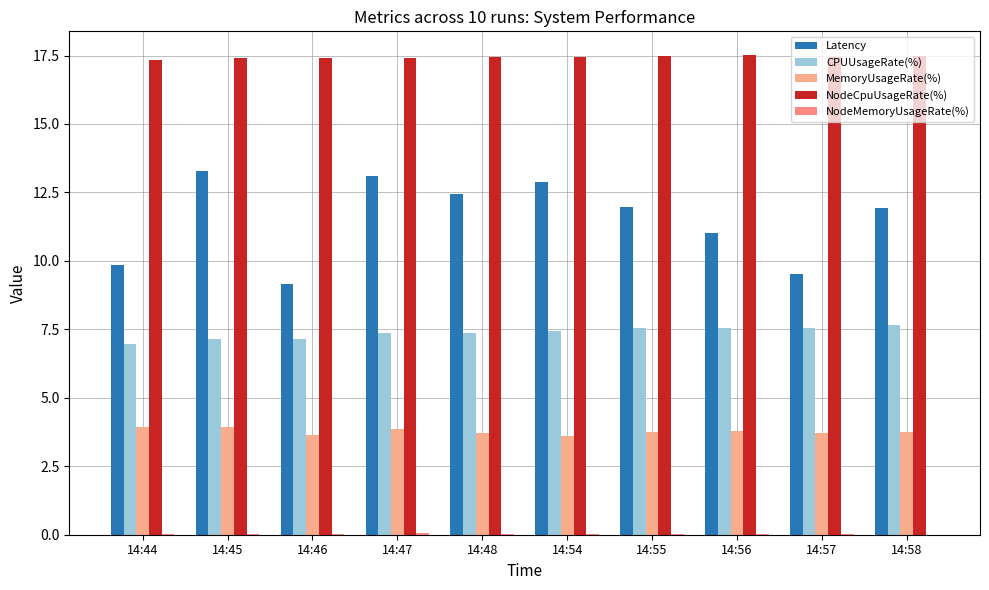

How many groups of bars are there?

10